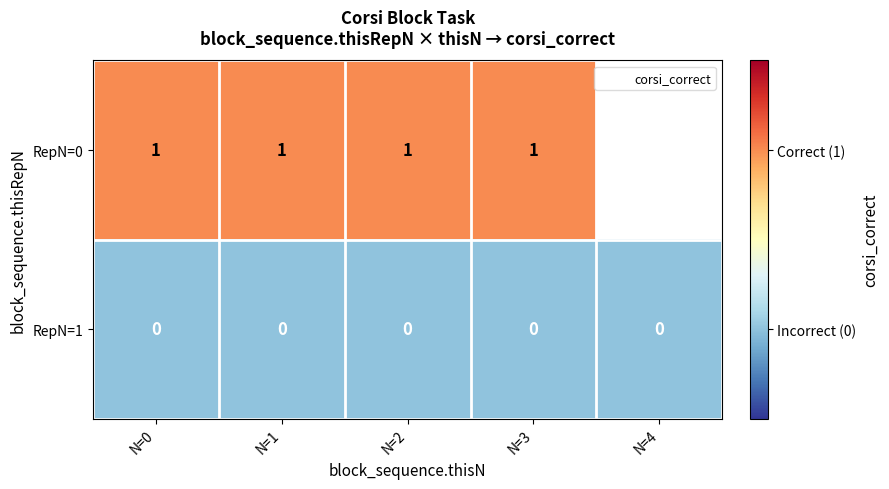

At which category does the chart reach its minimum across all series?

N=0